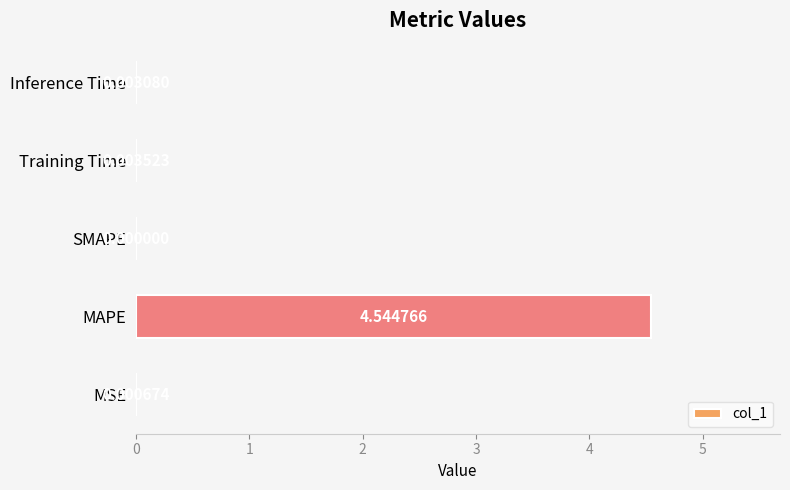

What is the sum of all values?

4.6